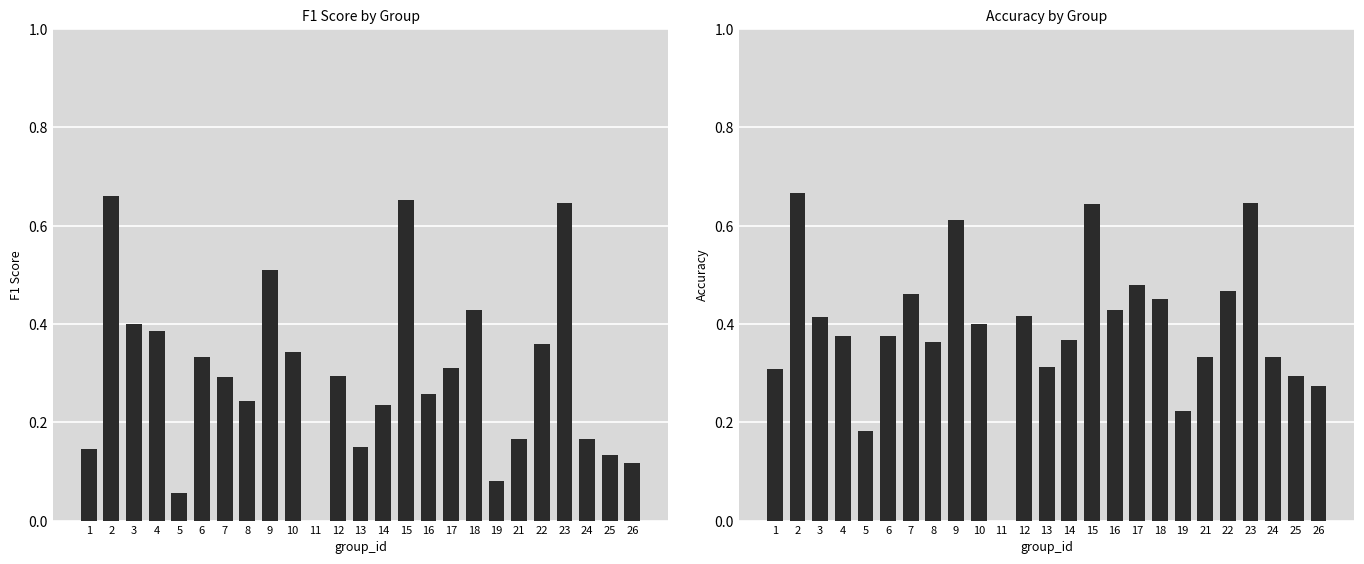

Reading left to right, list all the values displayed in this chart.

f1: 0.1	0.7	0.4	0.4	0.1	0.3	0.3	0.2	0.5	0.3	0.0	0.3	0.1	0.2	0.7	0.3	0.3	0.4	0.1	0.2	0.4	0.6	0.2	0.1	0.1
accuracy: 0.3	0.7	0.4	0.4	0.2	0.4	0.5	0.4	0.6	0.4	0.0	0.4	0.3	0.4	0.6	0.4	0.5	0.5	0.2	0.3	0.5	0.6	0.3	0.3	0.3